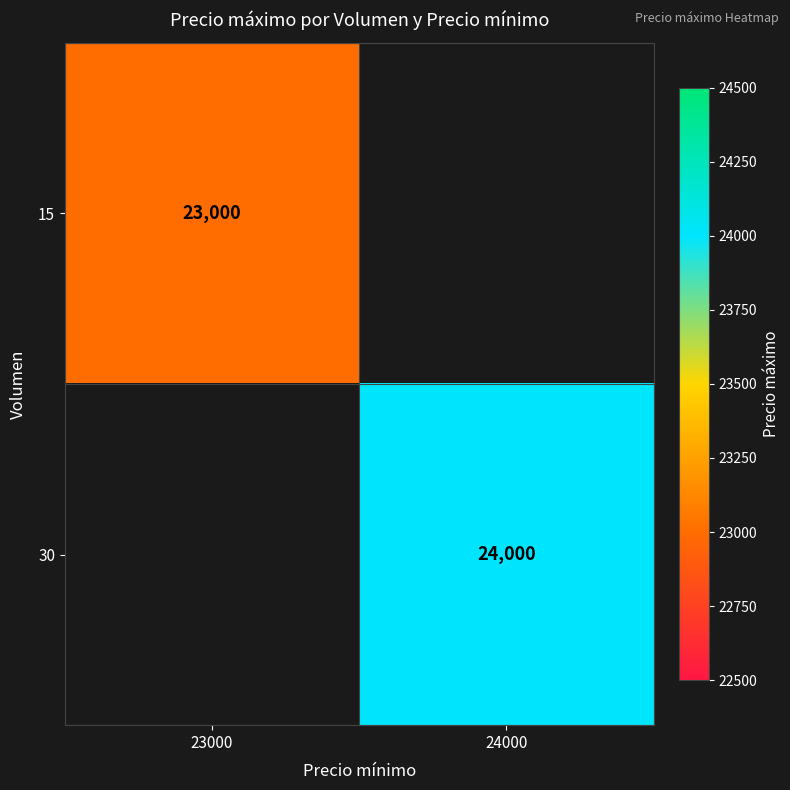

At how many categories does at least one series exceed 23365?

1